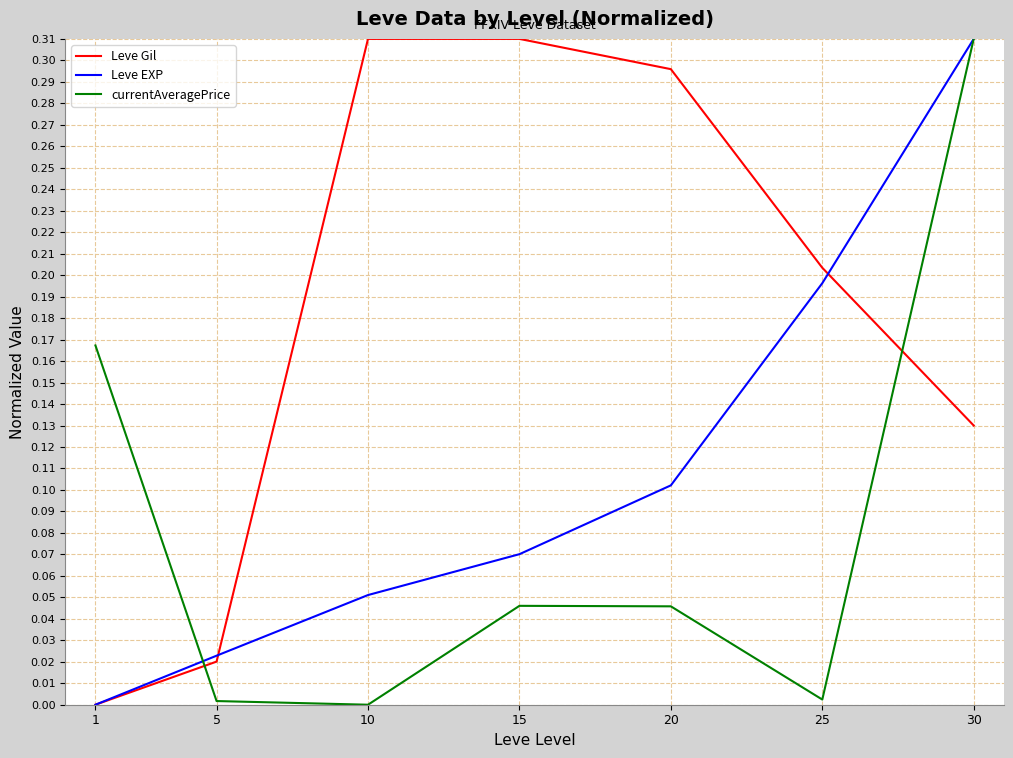

True or false: currentAveragePrice and Leve Gil cross at least once.

True